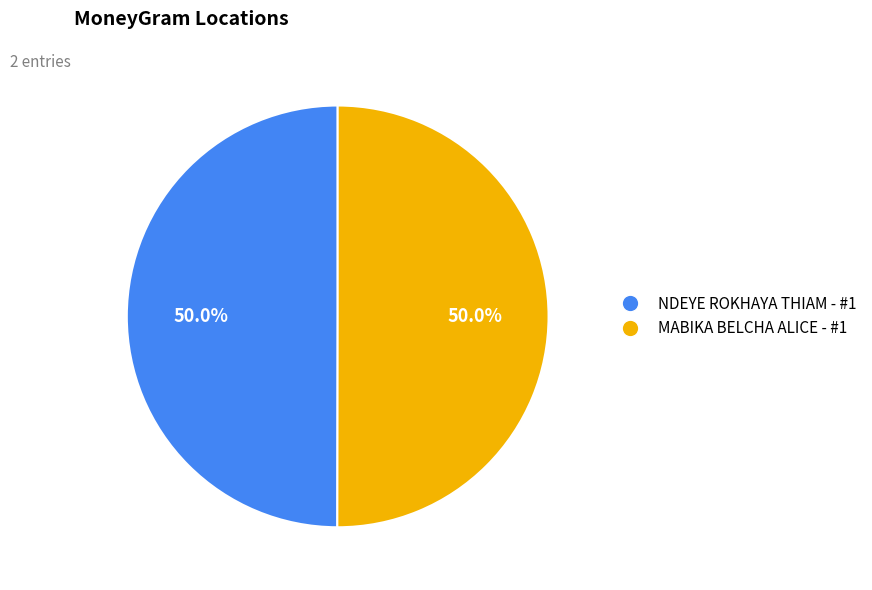

Combined, what portion of the pie is MABIKA BELCHA ALICE - #1 and NDEYE ROKHAYA THIAM - #1?

100.0%